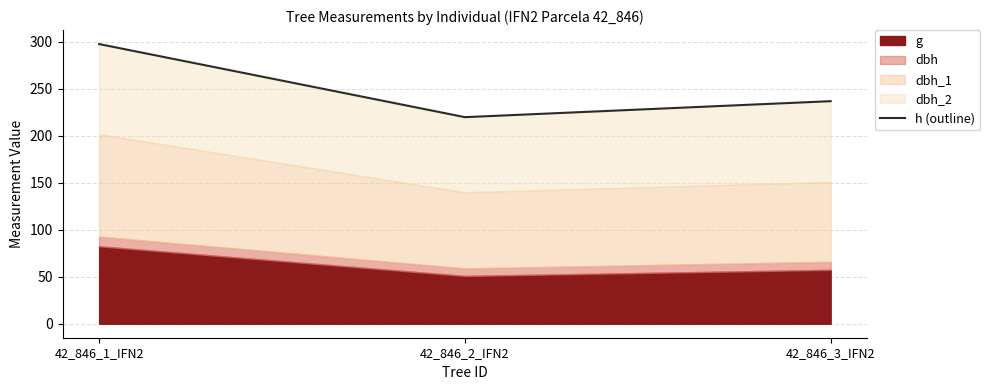

Count the number of categories in the chart.

3